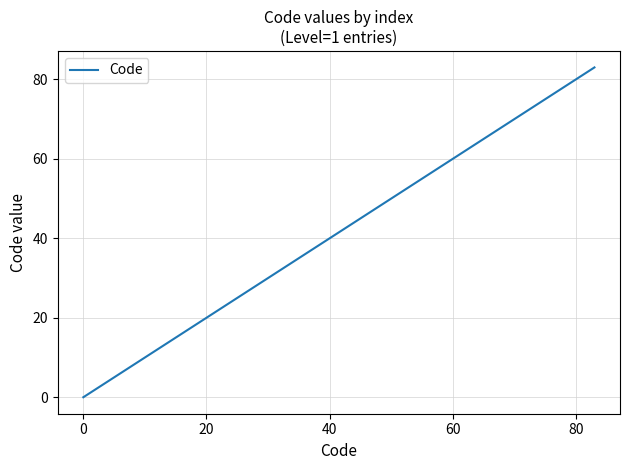

What is the difference between the second highest and minimum values?

82